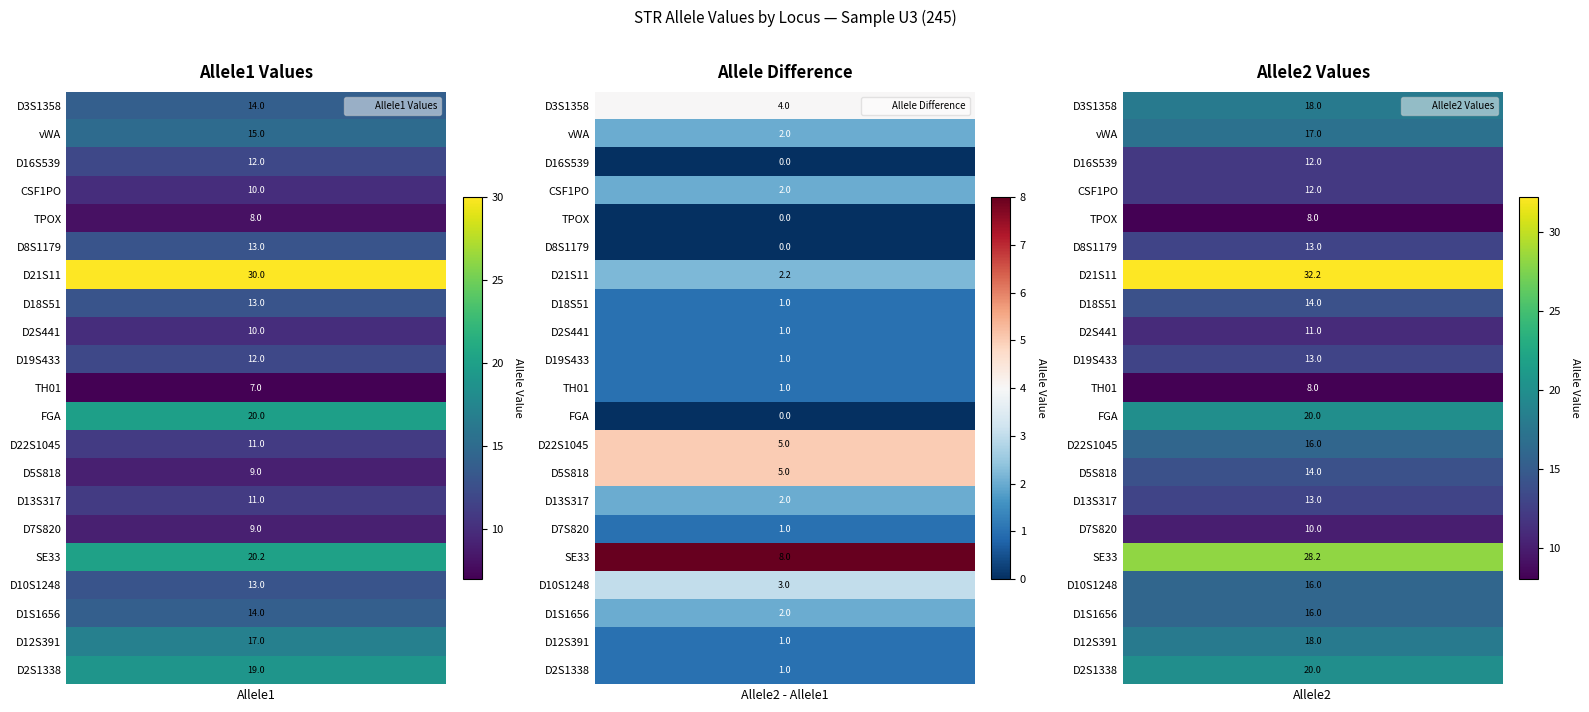

True or false: TH01 has a value of 10.3 at Allele1.

False